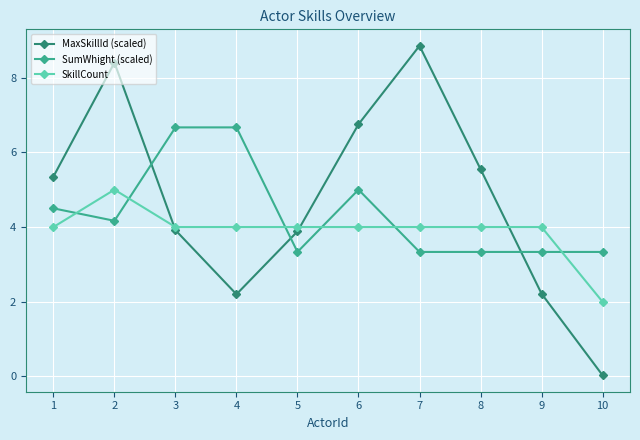

Does the chart have visible grid lines?

Yes